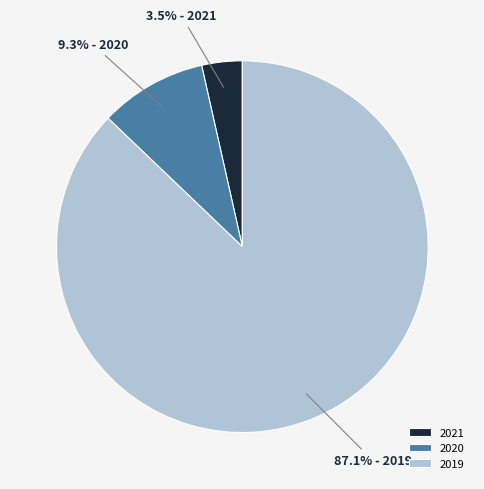

Does 2020 account for over 50% of the chart?

No